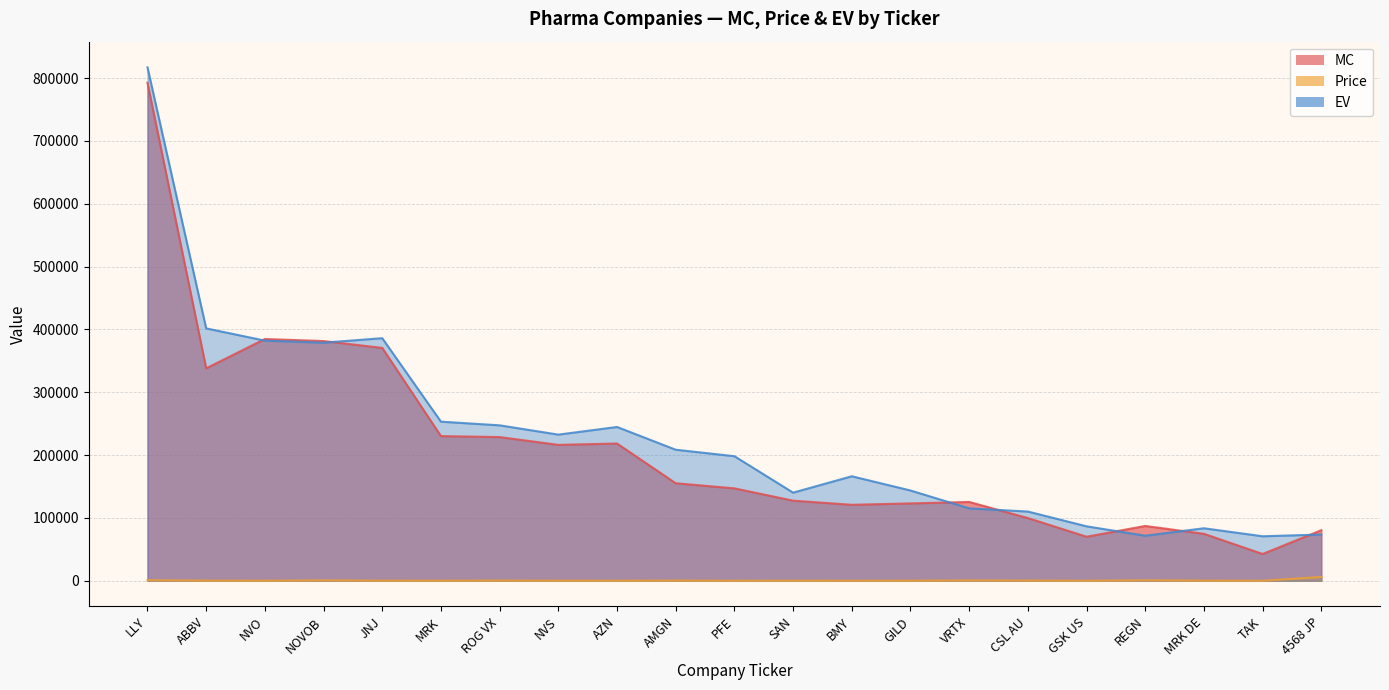

At which label is EV closest to 443946?

ABBV